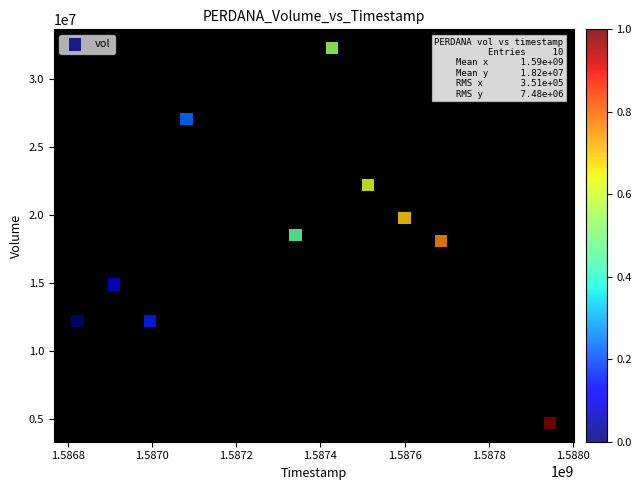

What is the average Y value?

18216550